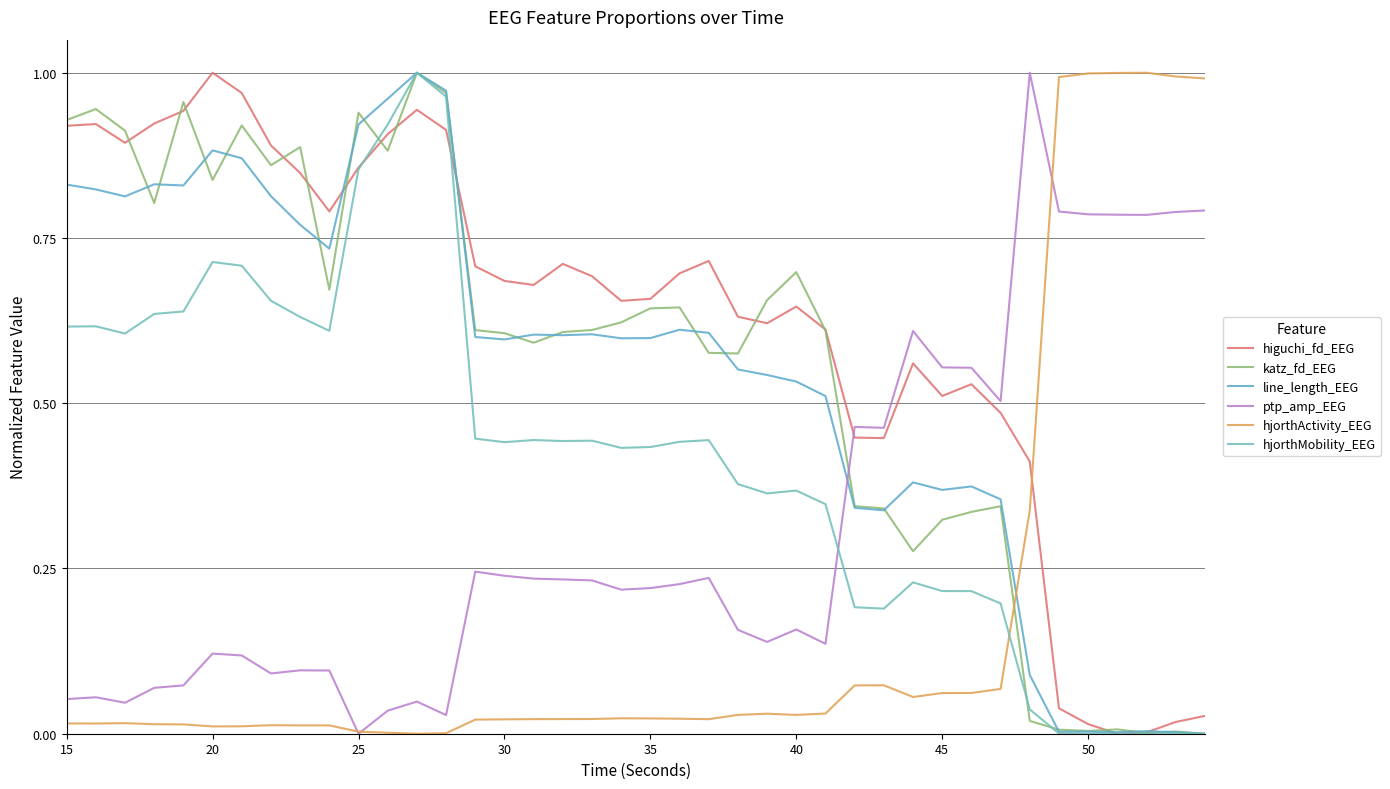

How many lines are shown in the chart?

6